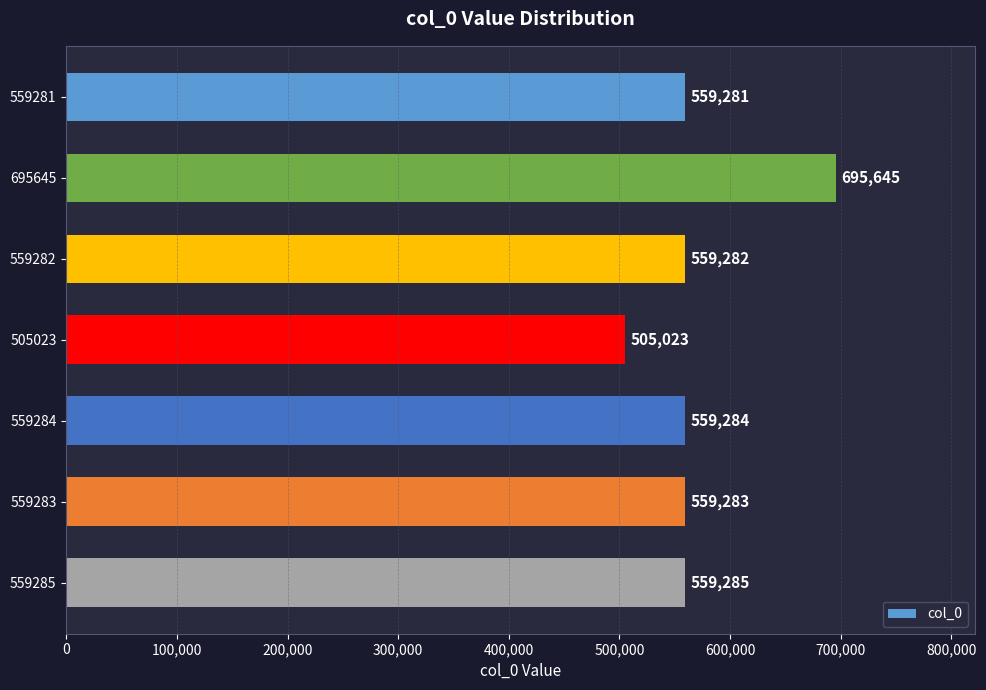

What is the ratio of the value at 559283 to the value at 559281?

1.0